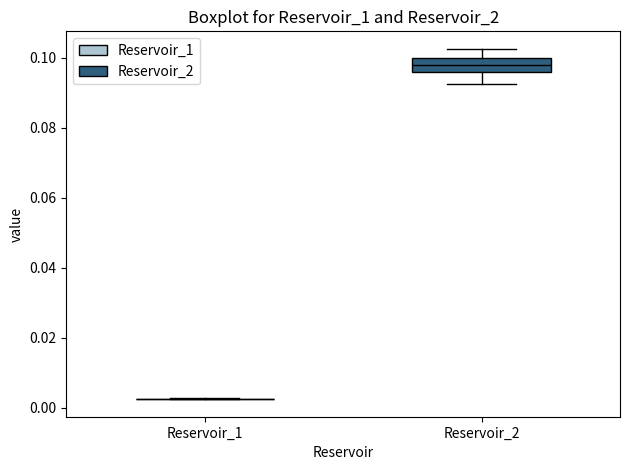

Reading left to right, transcribe this box plot: for each box, give where its median line is, the range the box spans, and where its two whiskers end, as read against the y-axis. The values are not printed on the chart, so give them approximately, as read against the axis.

Reservoir_1: box collapsed to a line at 0.002, whiskers 0.002 to 0.002
Reservoir_2: median 0.098, box 0.096 to 0.100, whiskers 0.092 to 0.102